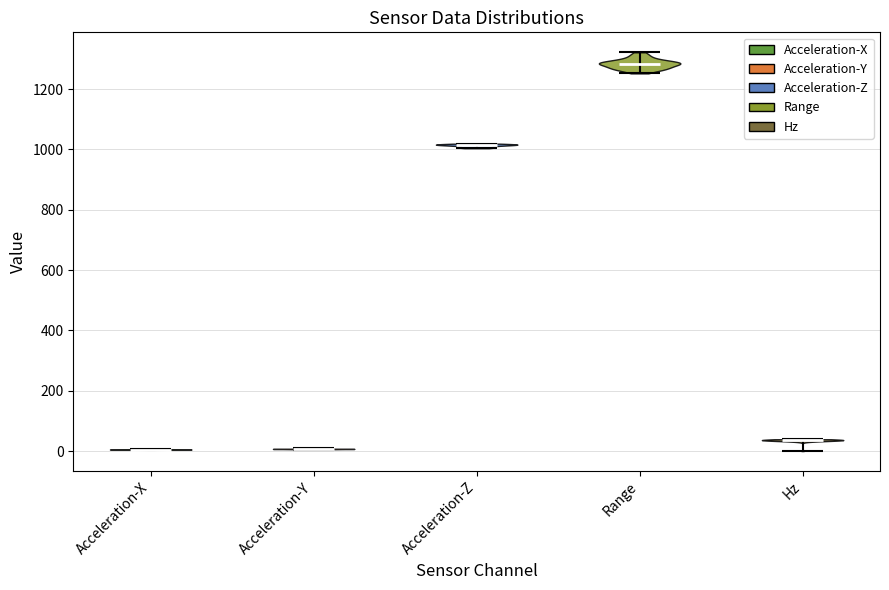

Where does the median line of the violin for Acceleration-X sit on the y-axis? The values are not printed on the chart, so give them approximately, as read against the axis.

0